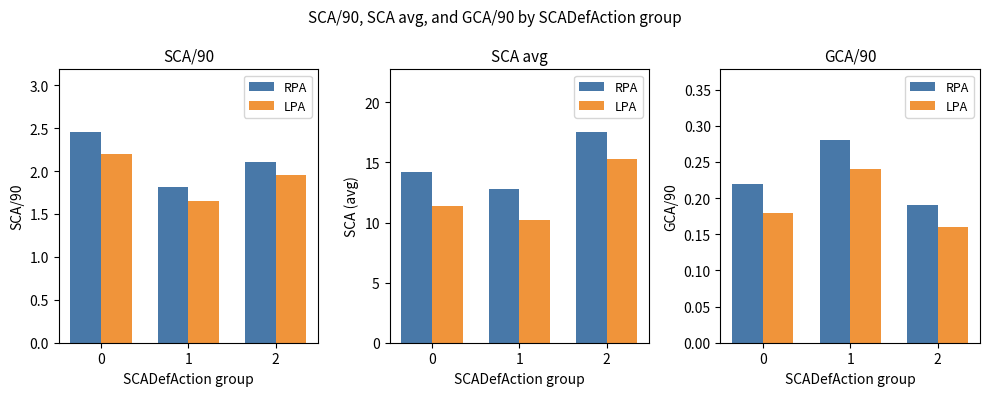

At 2, list the series in order from smallest to largest.

LPA, RPA